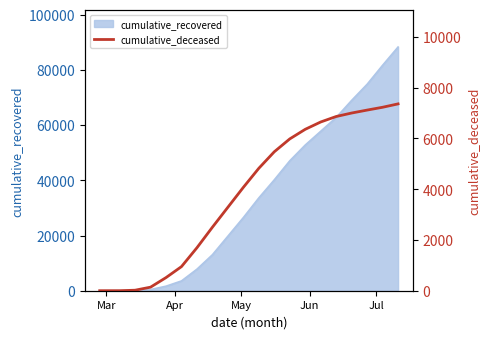

The chart shows a value of 5621 at 9. True or false?

False